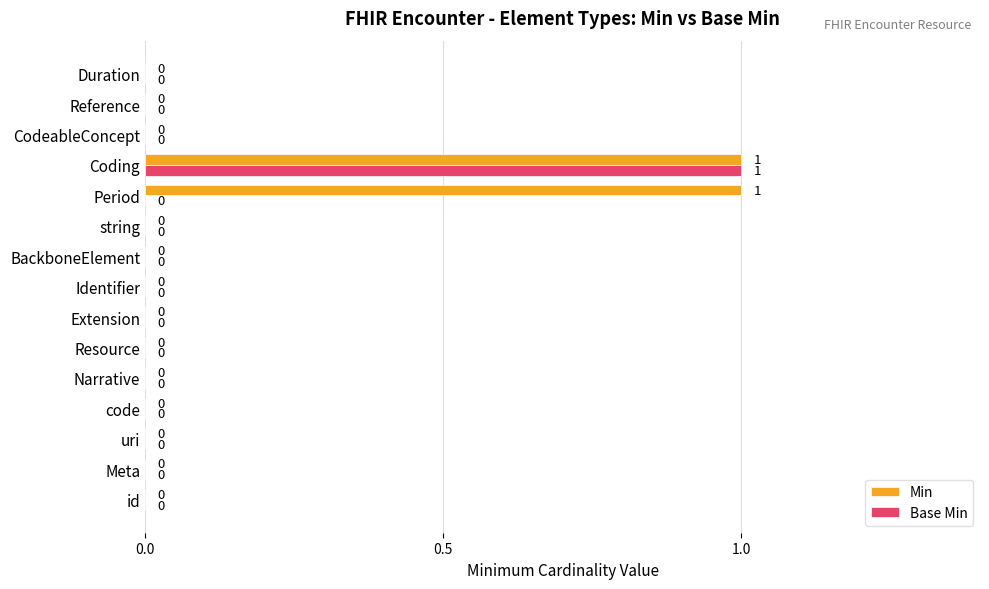

Which series has the largest total across all categories?

Min